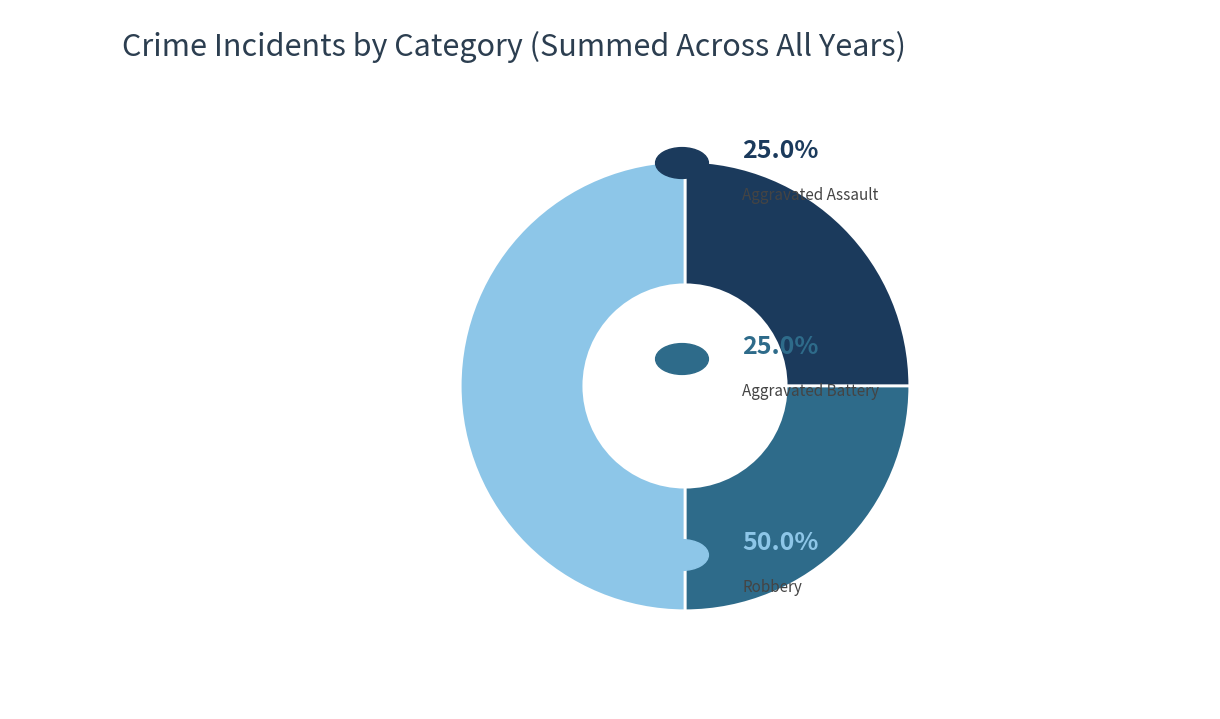

Count the number of slices in the pie.

3